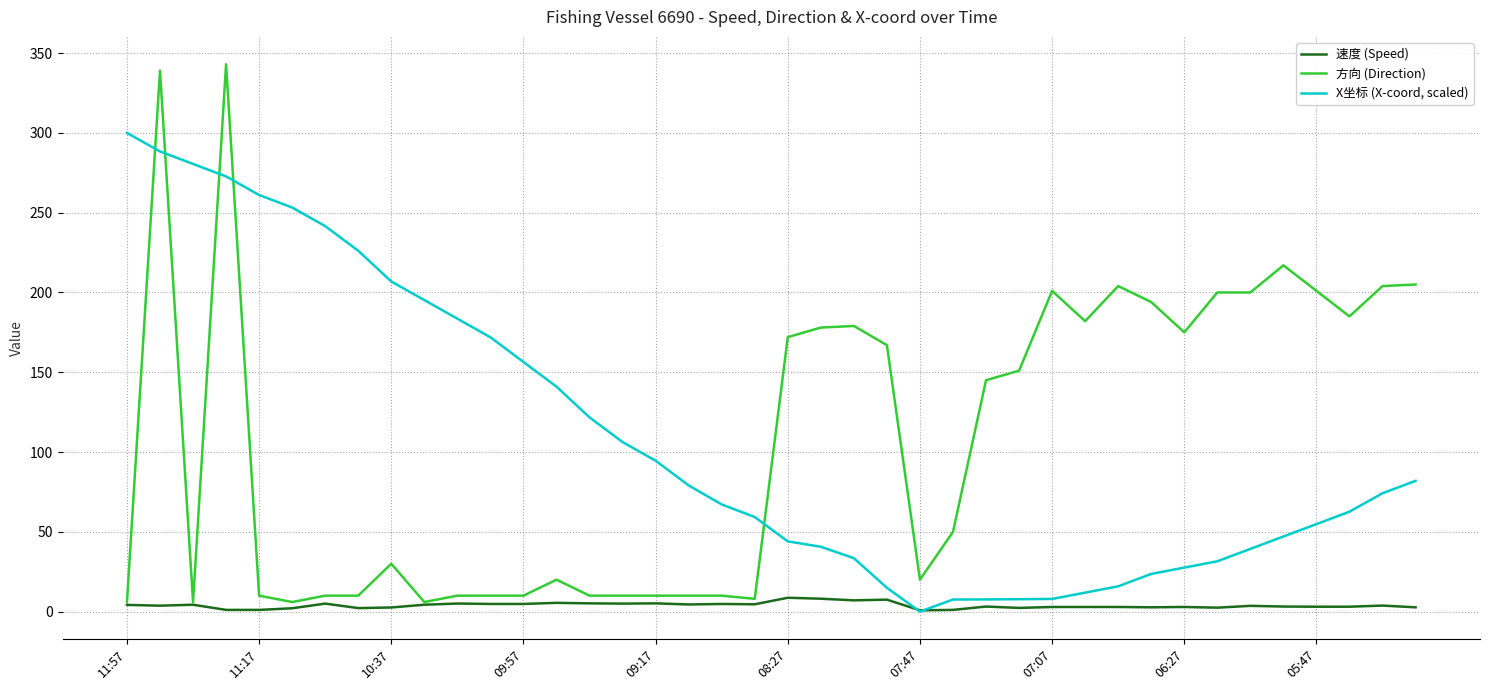

What is the lowest value of the 速度 (Speed) series?

0.8